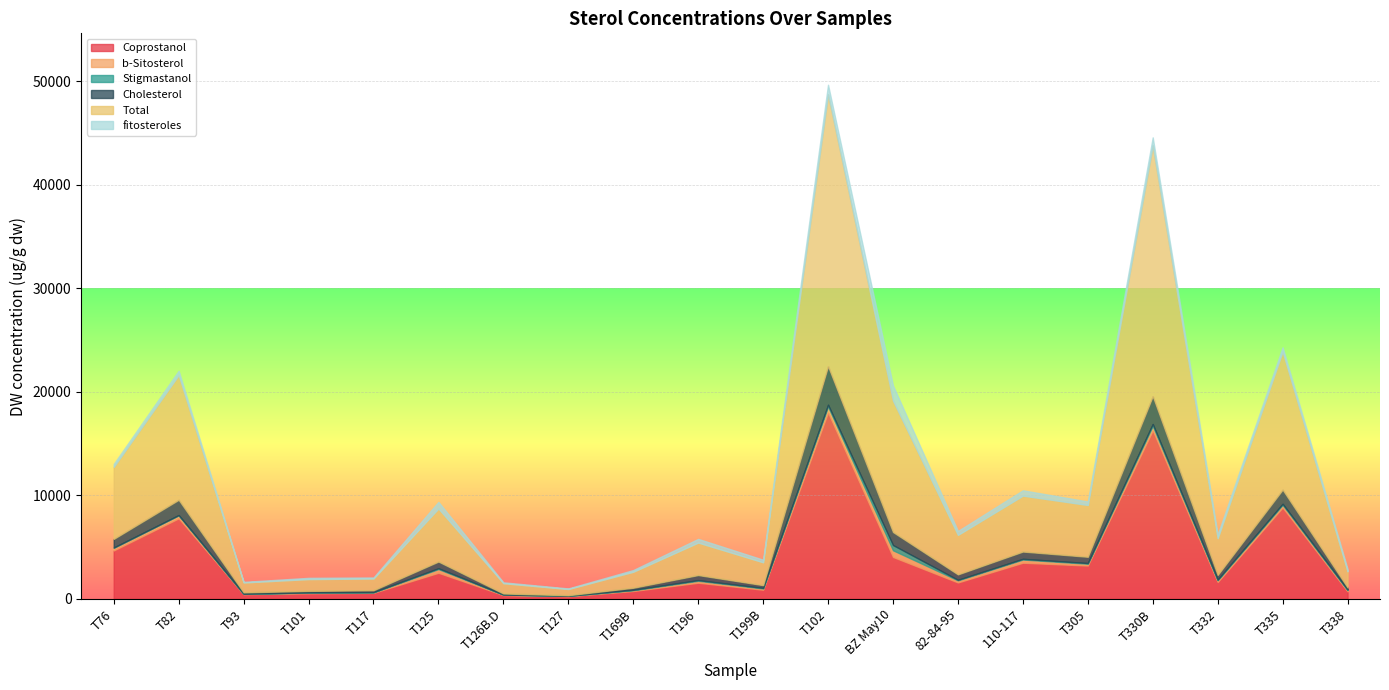

Count the number of data series in this chart.

6